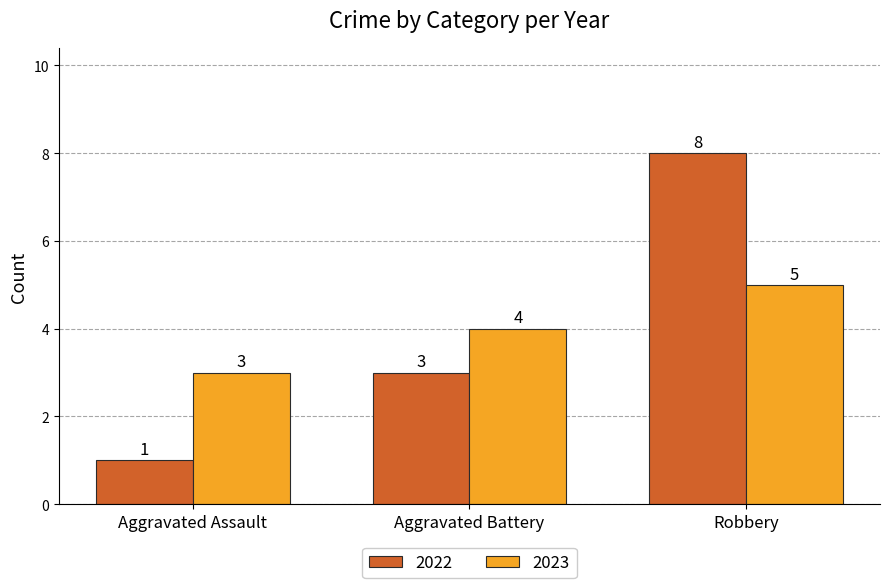

What is the greatest value displayed?

8